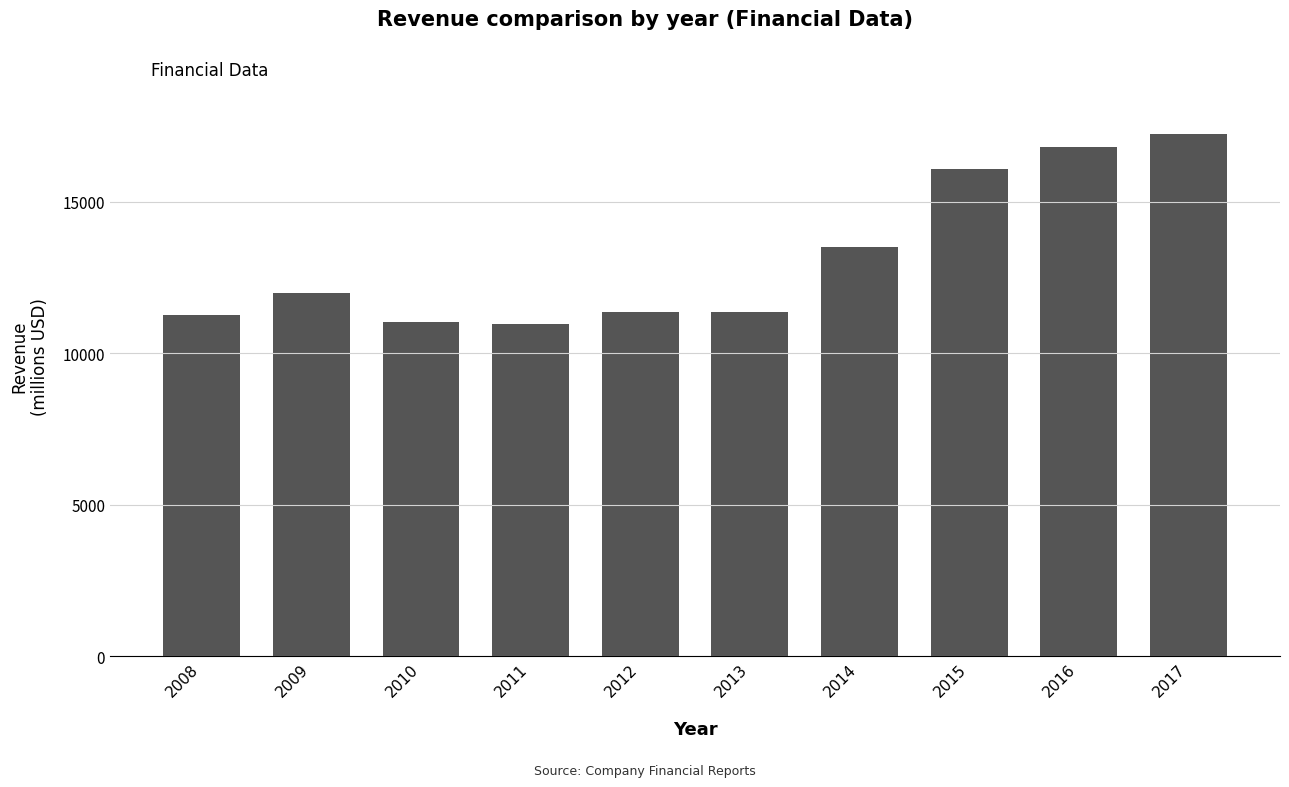

Approximately how many times larger is the value at 2009 compared to 2010?

1.1